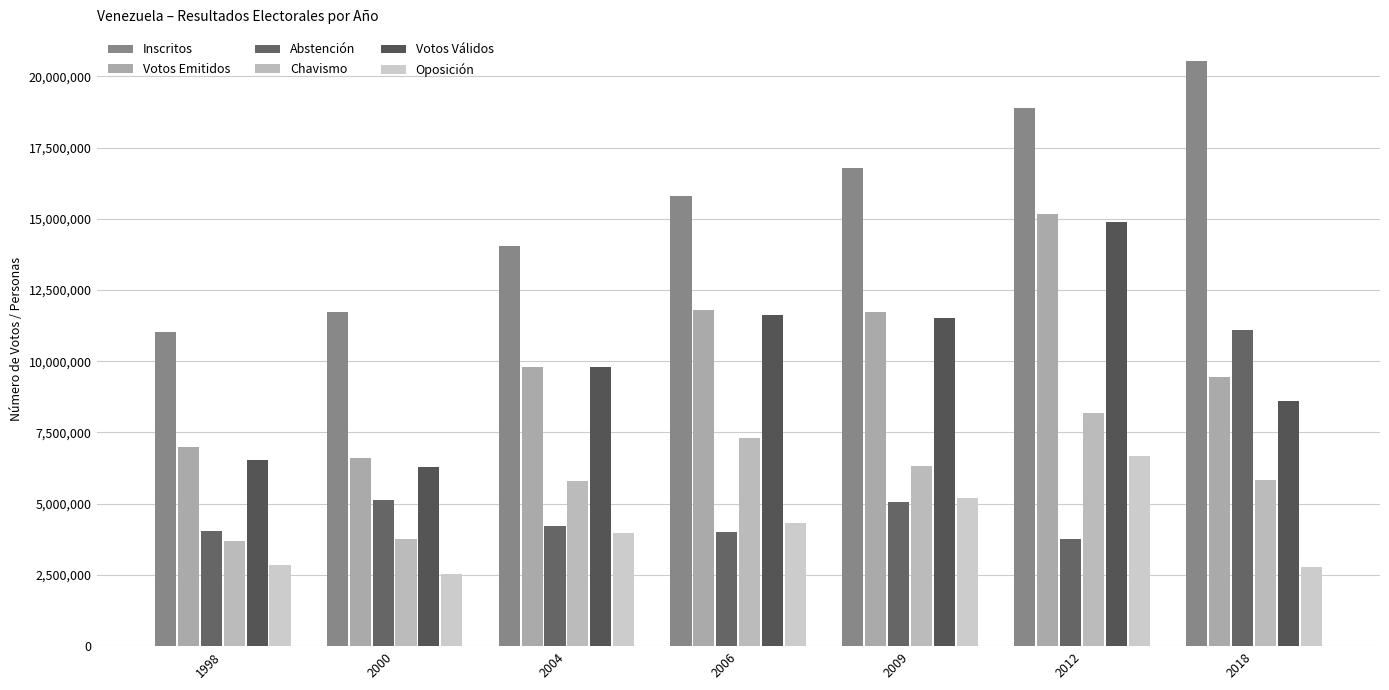

Where is Oposición nearest to the value 4606206?

2006